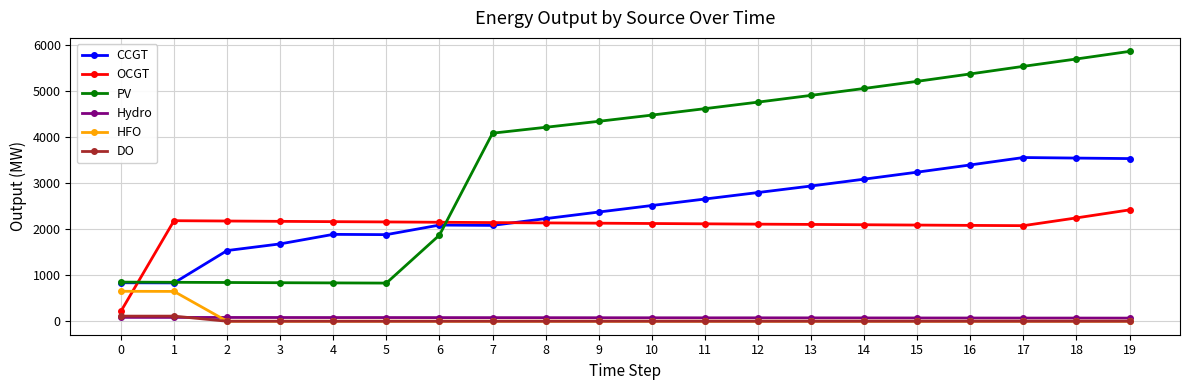

True or false: DO has a value of 0 at 4.

True